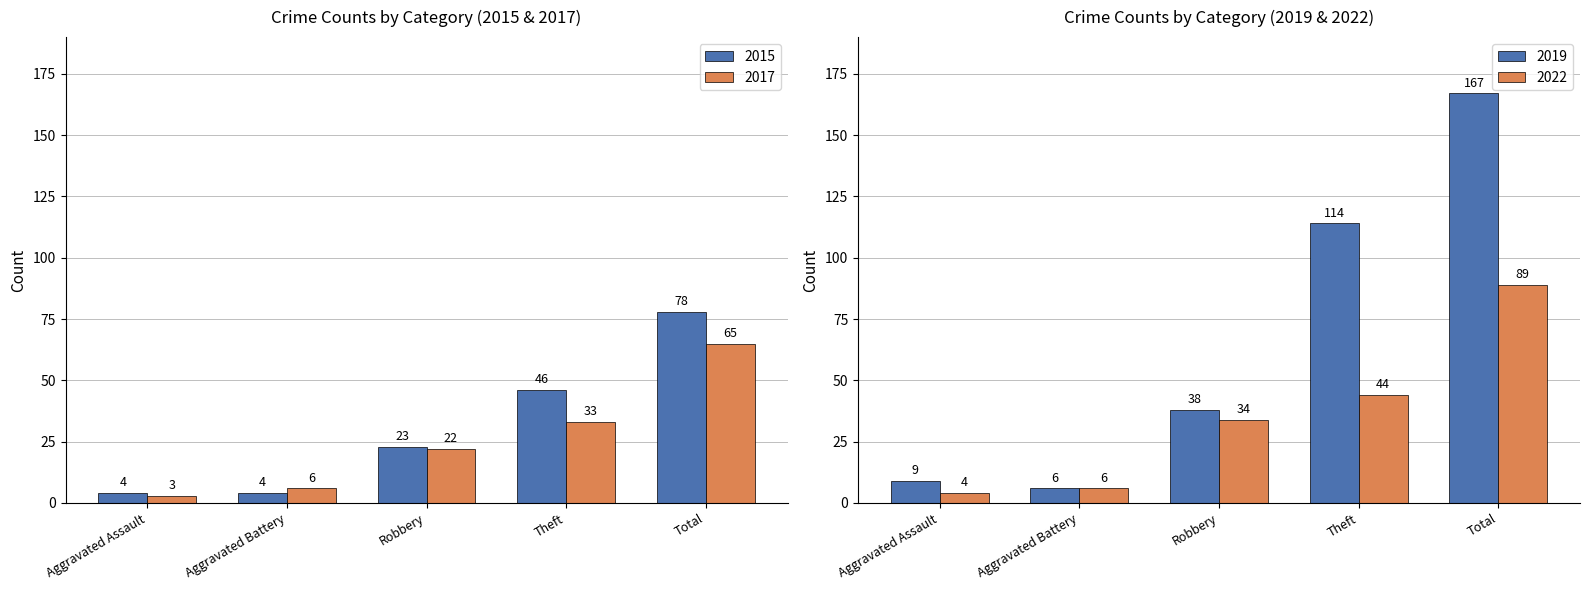

At Total, list the series in order from largest to smallest.

2019, 2022, 2015, 2017